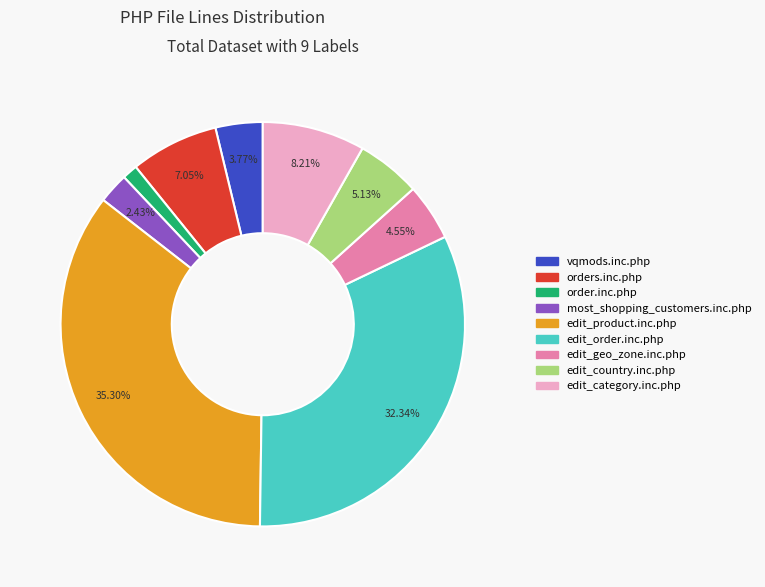

Do edit_country.inc.php and vqmods.inc.php together represent more than half of the pie?

No